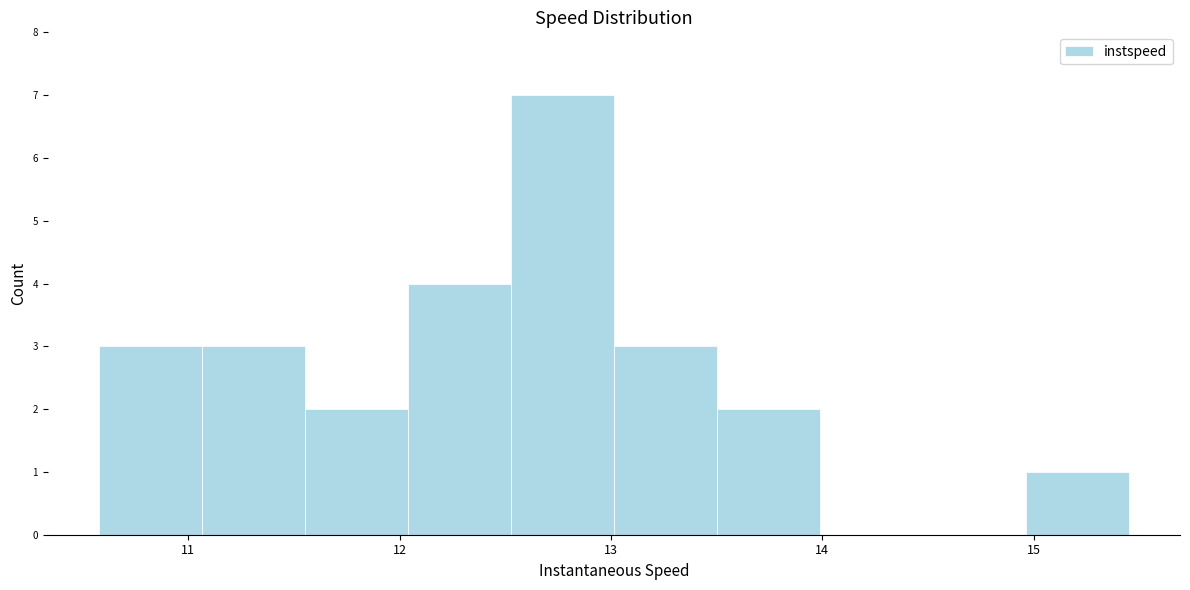

Which range on the x-axis has the tallest bar?

12.5 to 13.0